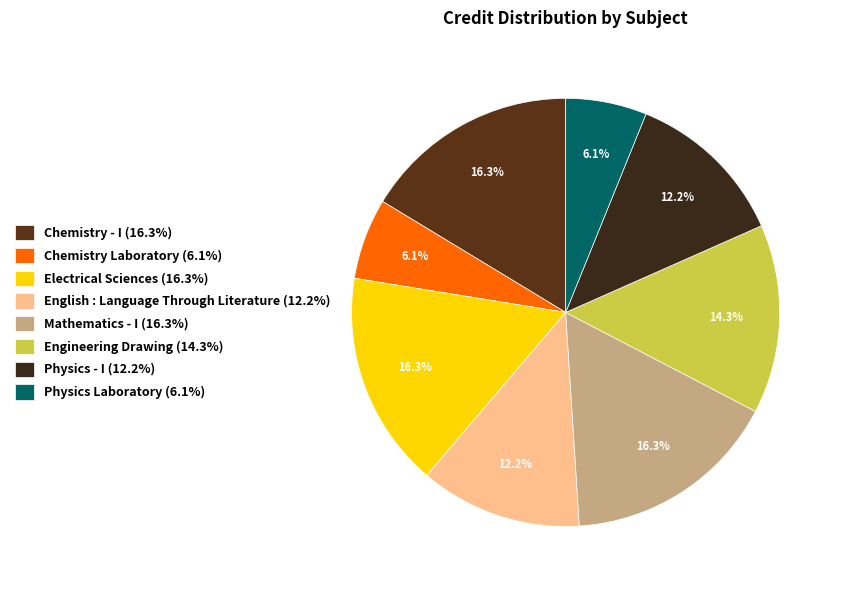

To the nearest percent, what is the difference between the largest and smallest slice percentages?

10%